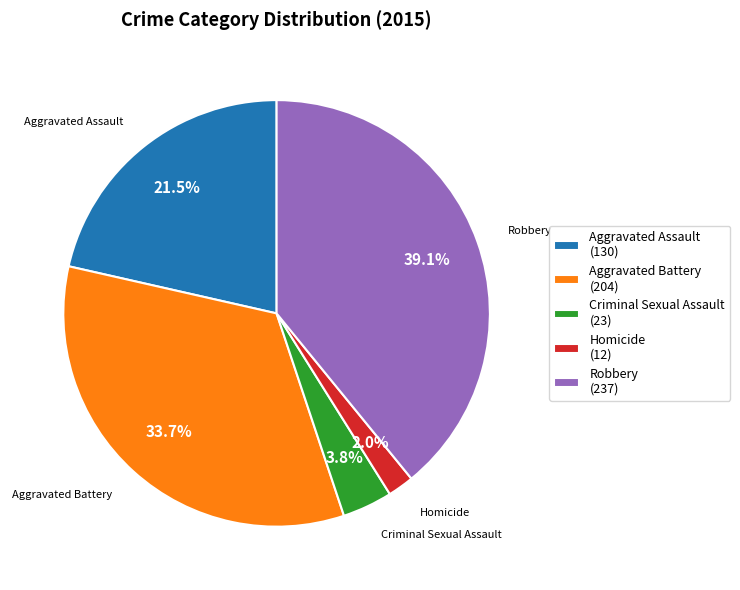

To the nearest percent, what is the difference between the largest and smallest slice percentages?

37%